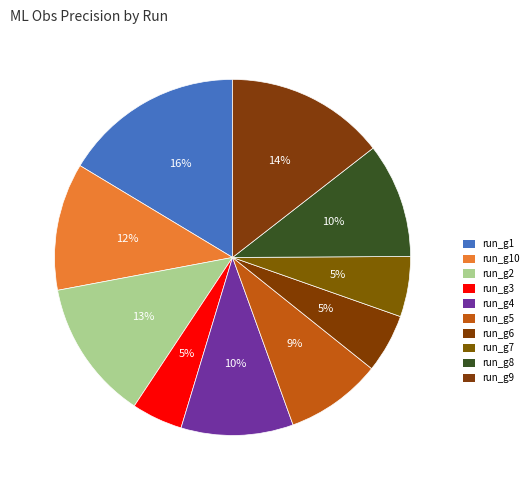

Is there a majority slice in this chart?

No